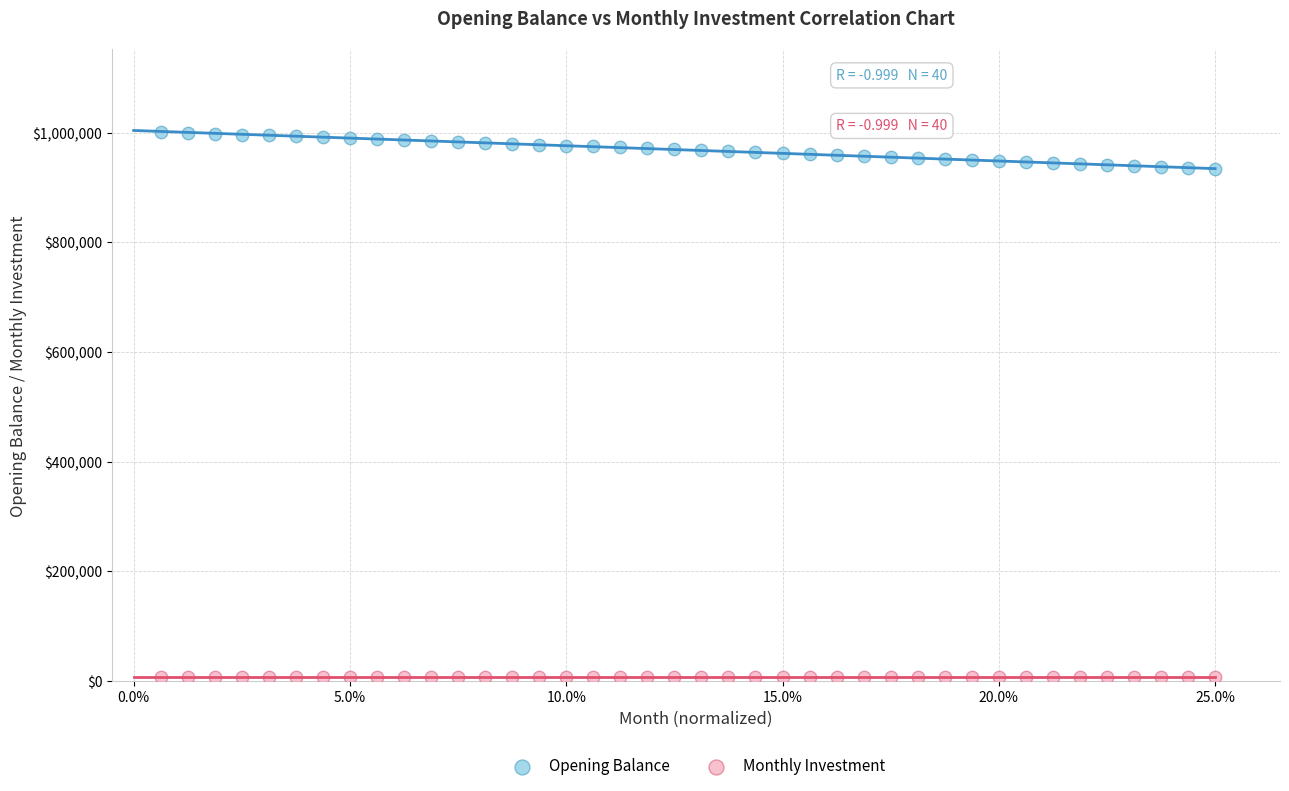

Which series contains the highest Y value?

Opening Balance